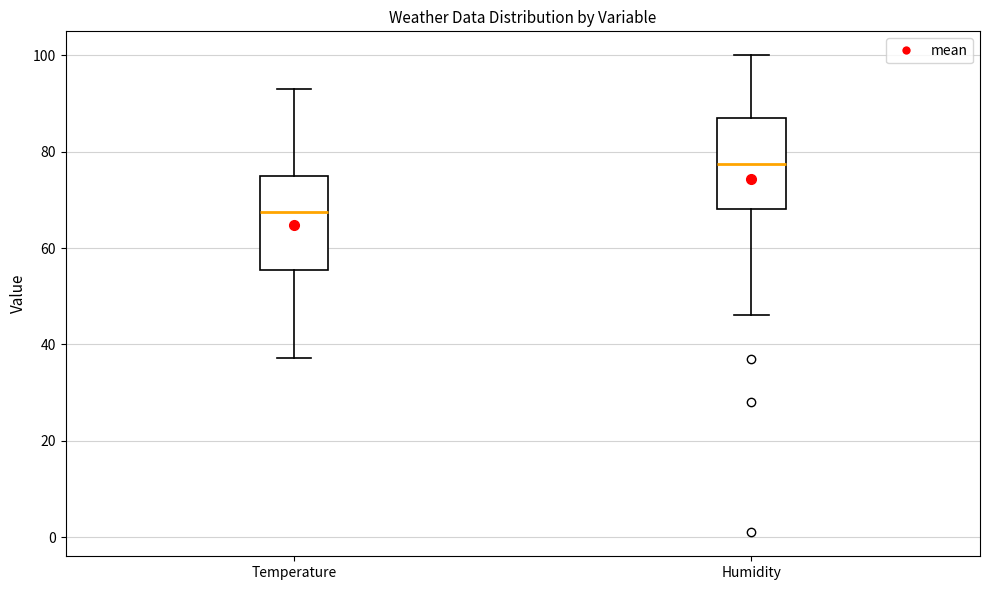

Reading left to right, transcribe this box plot: for each box, give where its median line is, the range the box spans, and where its two whiskers end, as read against the y-axis. The values are not printed on the chart, so give them approximately, as read against the axis.

Temperature: median 68, box 56 to 74, whiskers 38 to 94
Humidity: median 78, box 68 to 88, whiskers 46 to 100